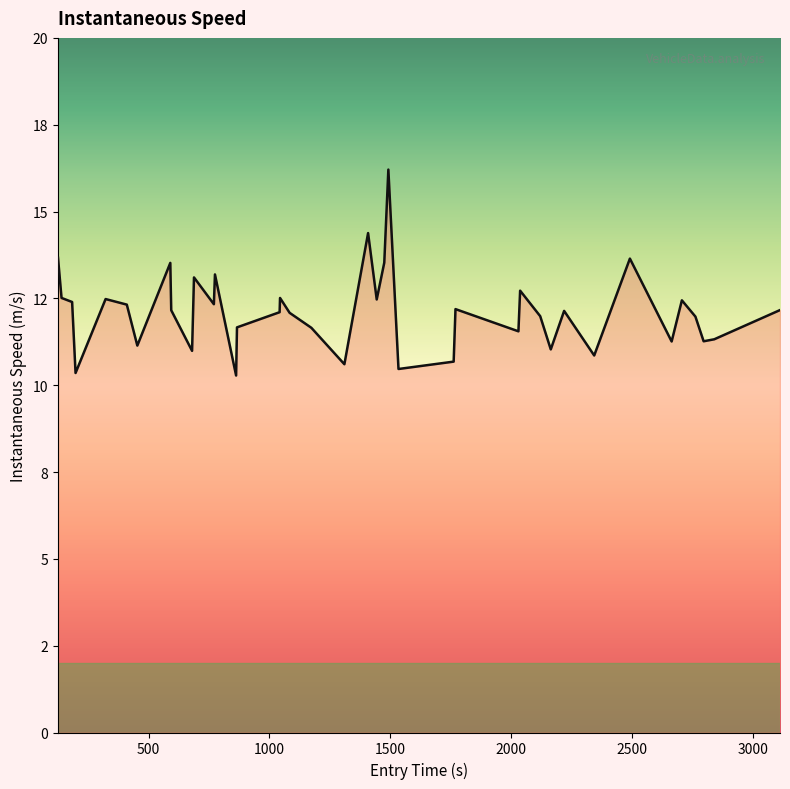

Does the chart display data point markers on the line(s)?

No